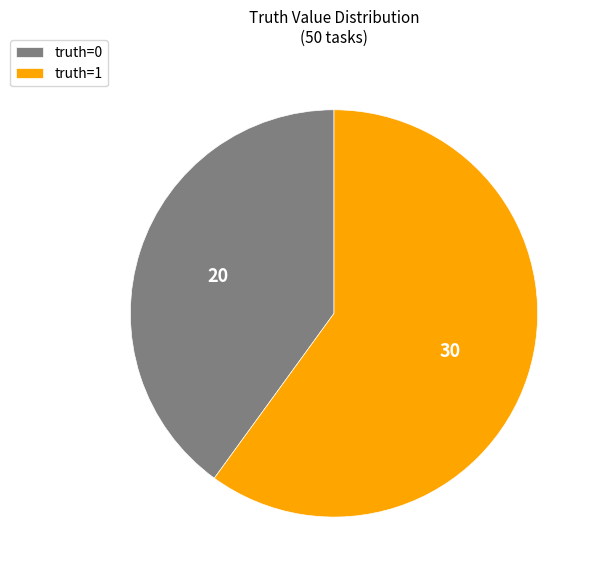

Approximately how many times larger is the value at truth=0 compared to truth=1?

0.7